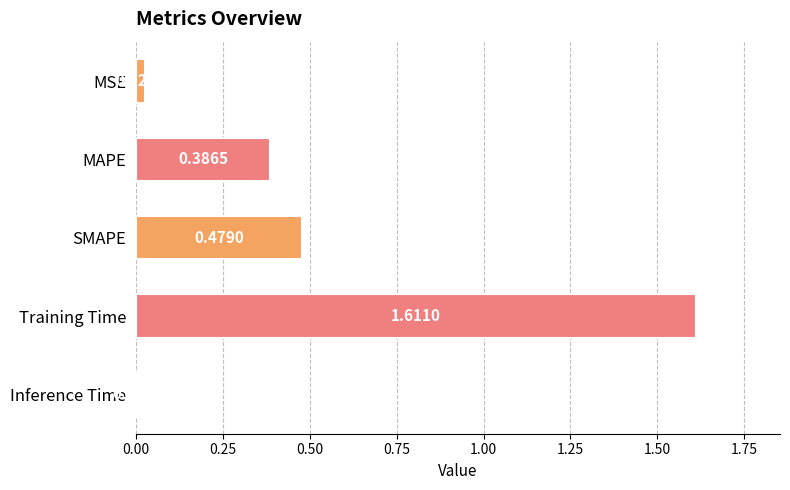

What is the sum of all values?

2.5